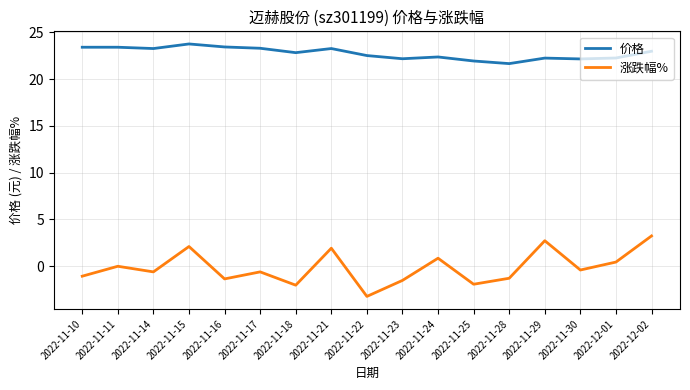

What position from the left is 2022-11-24?

11